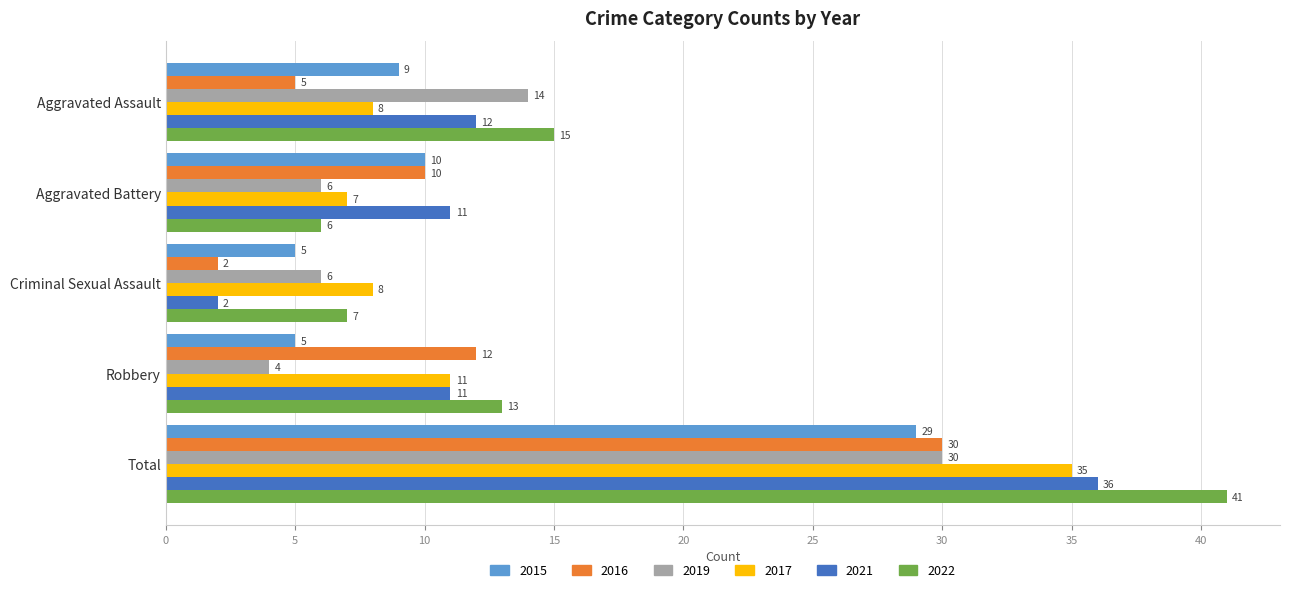

At Aggravated Assault, list the series in order from largest to smallest.

2022, 2019, 2021, 2015, 2017, 2016